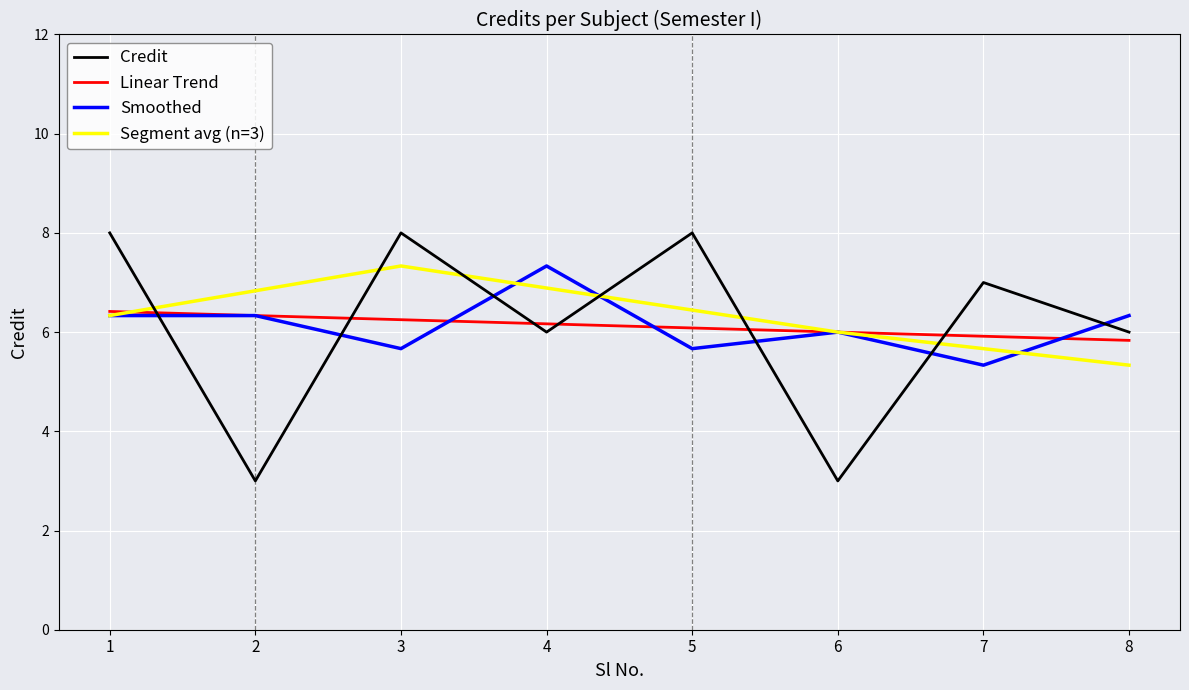

Is this an area chart (filled region under the line)?

No